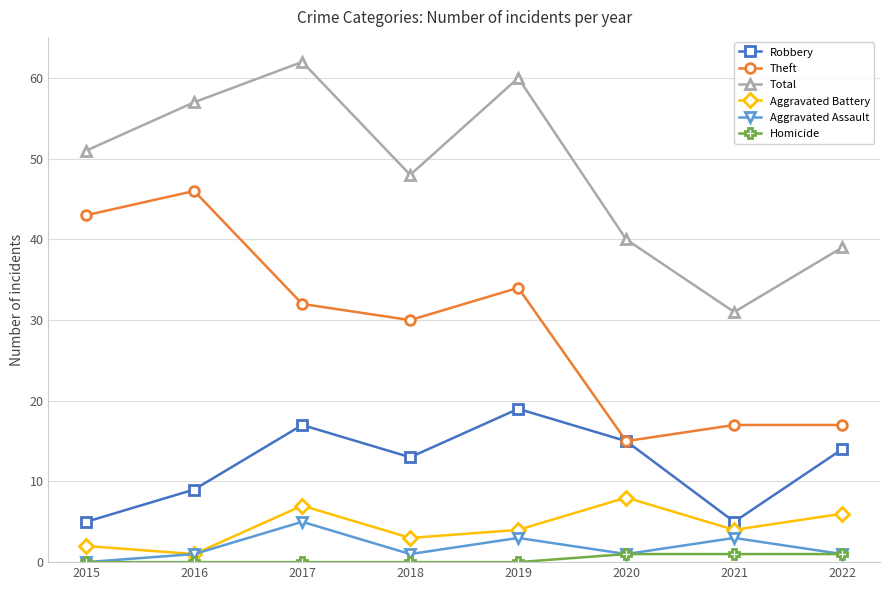

What is the difference between the maximum and minimum values in the Aggravated Assault series?

5